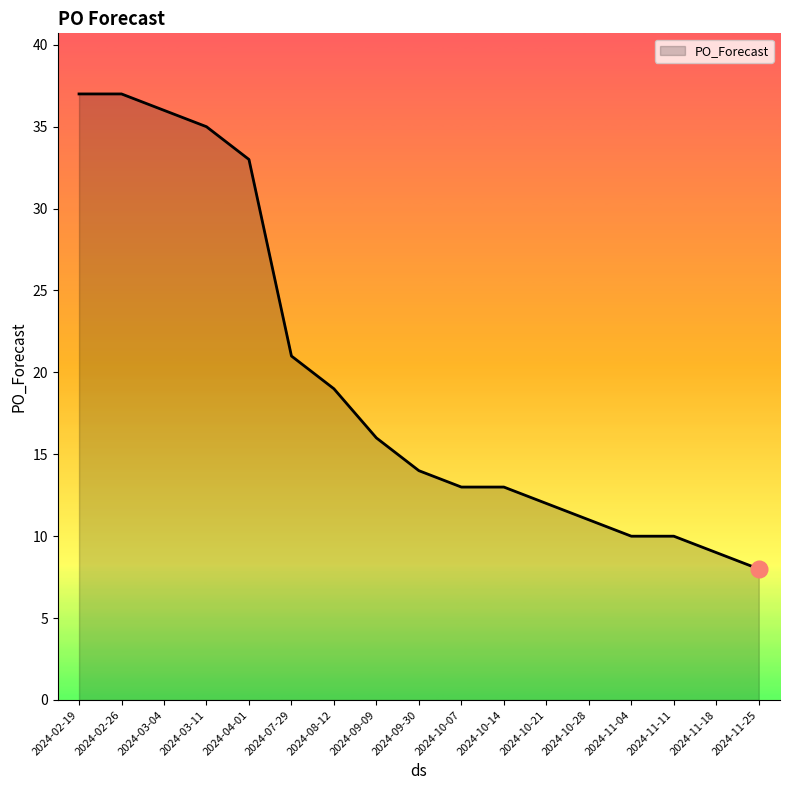

Does the chart display data point markers on the line(s)?

No